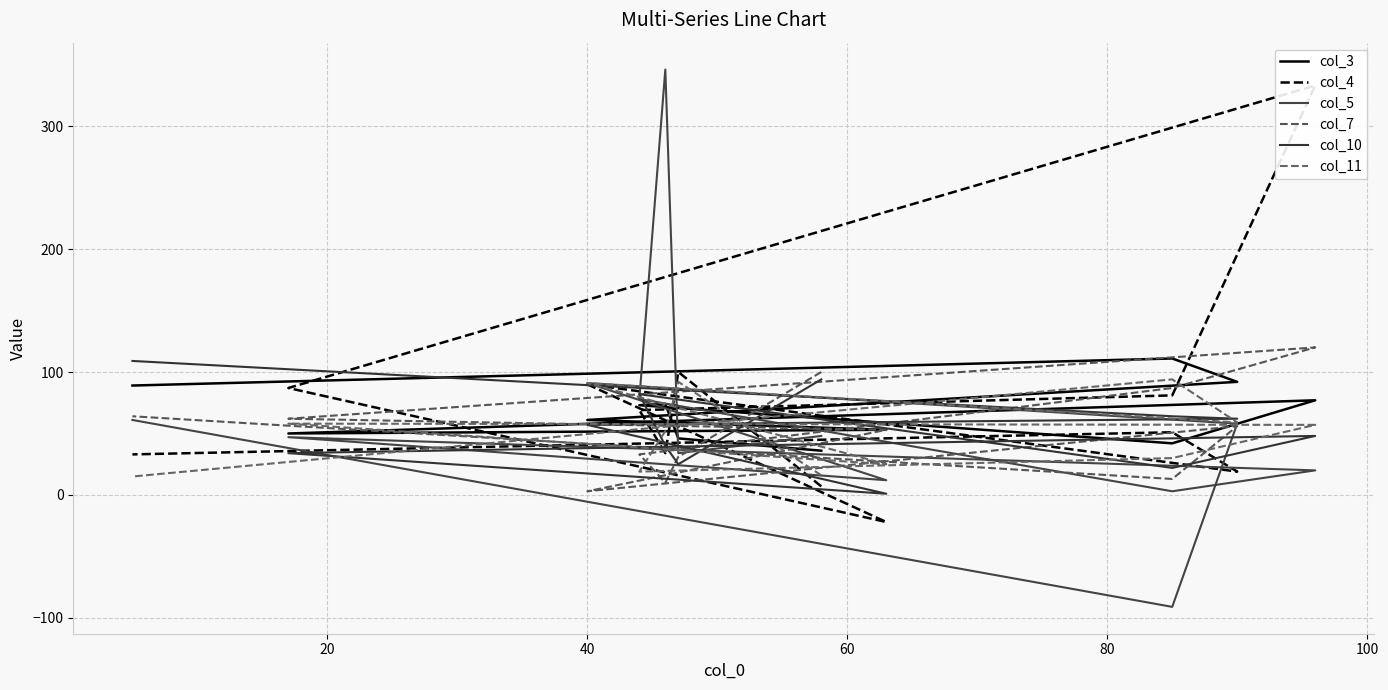

At how many categories does at least one series exceed -3?

12